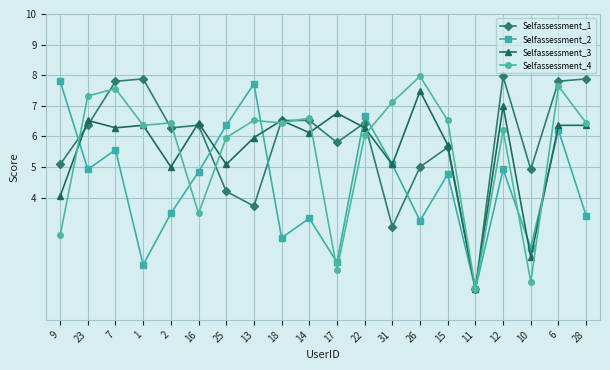

Is the value of Selfassessment_4 at 16 greater than the value of Selfassessment_1 at 22?

No